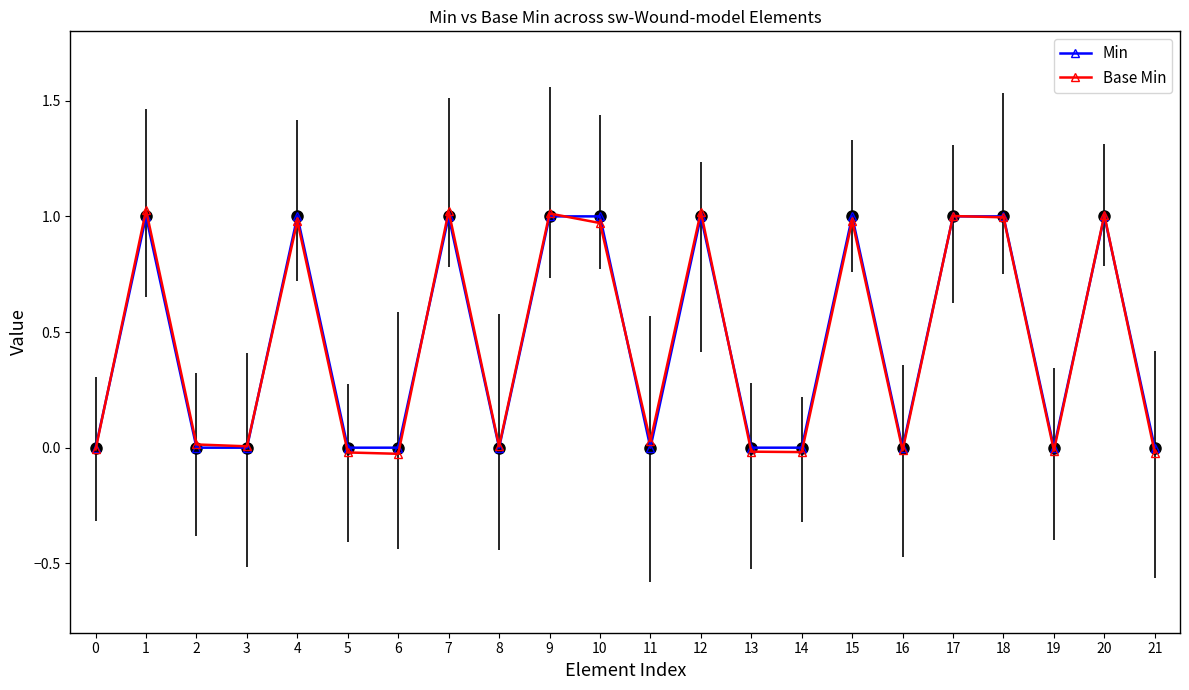

The value of Min at 4 is 1.4. True or false?

False